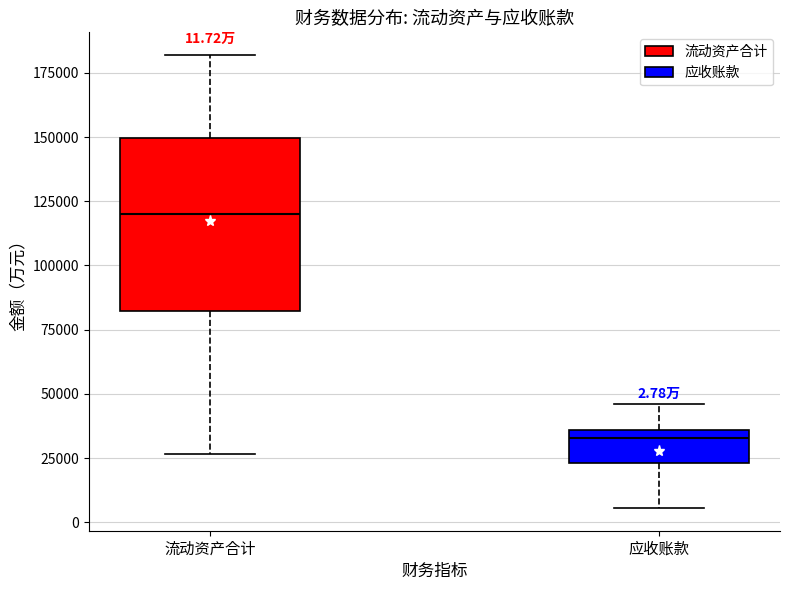

Which box is the tallest, from its lower edge to its upper edge?

流动资产合计